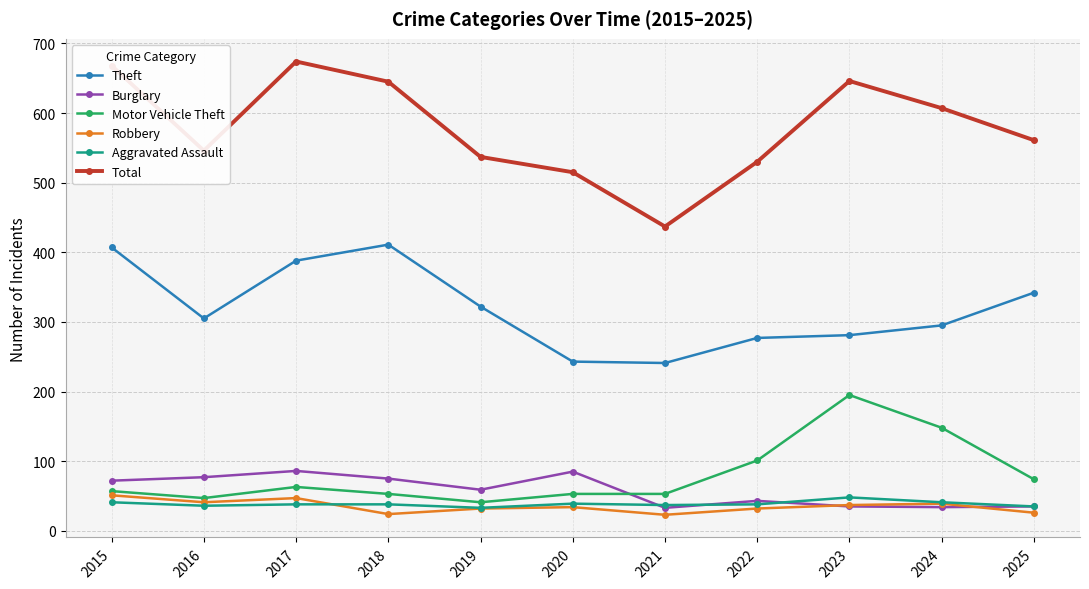

True or false: Burglary has a value of 85 at 2020.

True